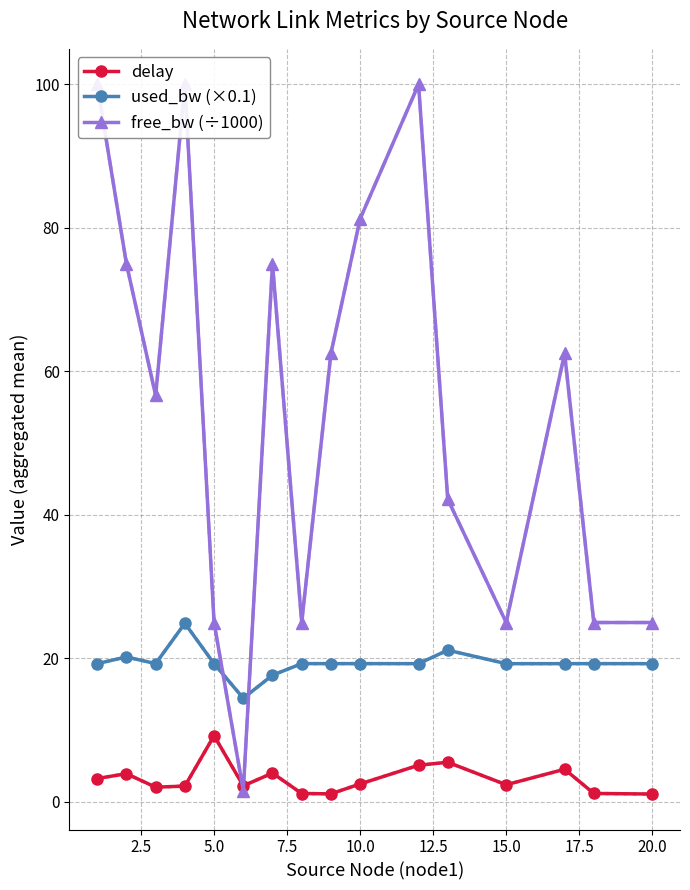

What is the sum of all free_bw (÷1000) values?

881.6